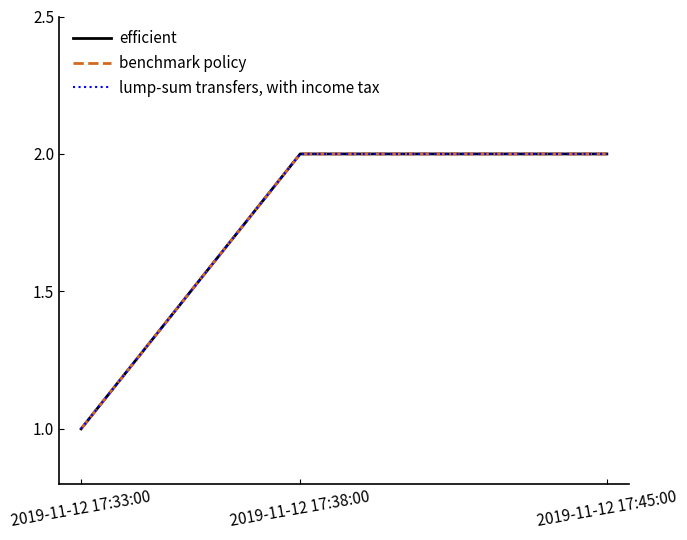

Reading left to right, what are all the values shown in this chart?

efficient: 1	2	2
benchmark policy: 1	2	2
lump-sum transfers, with income tax: 1	2	2